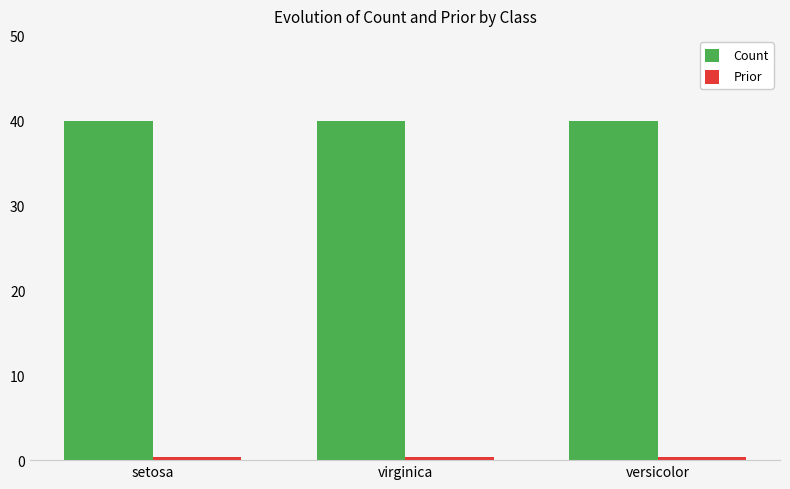

What is the approximate value of Count at versicolor?

40.0